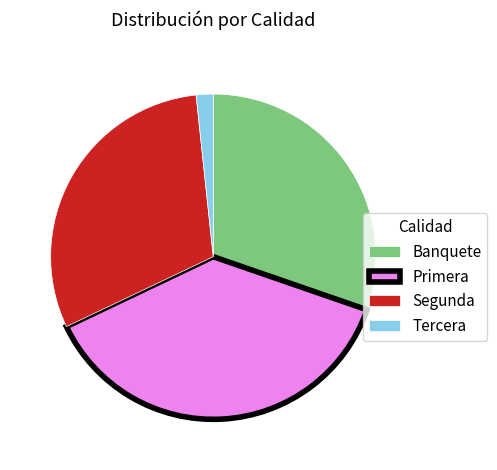

Does any single category account for the majority?

No